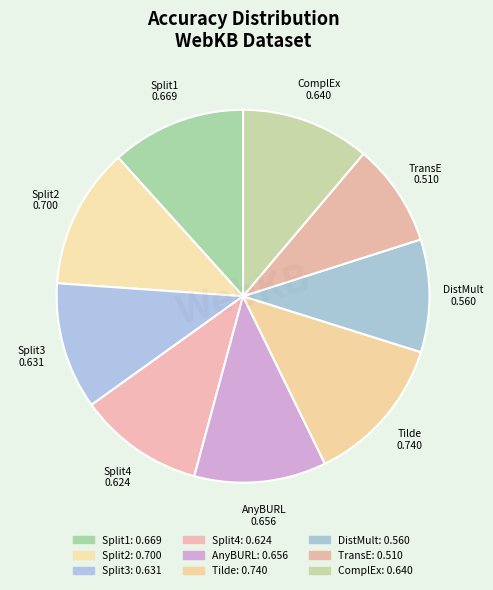

Count the number of slices in the pie.

9